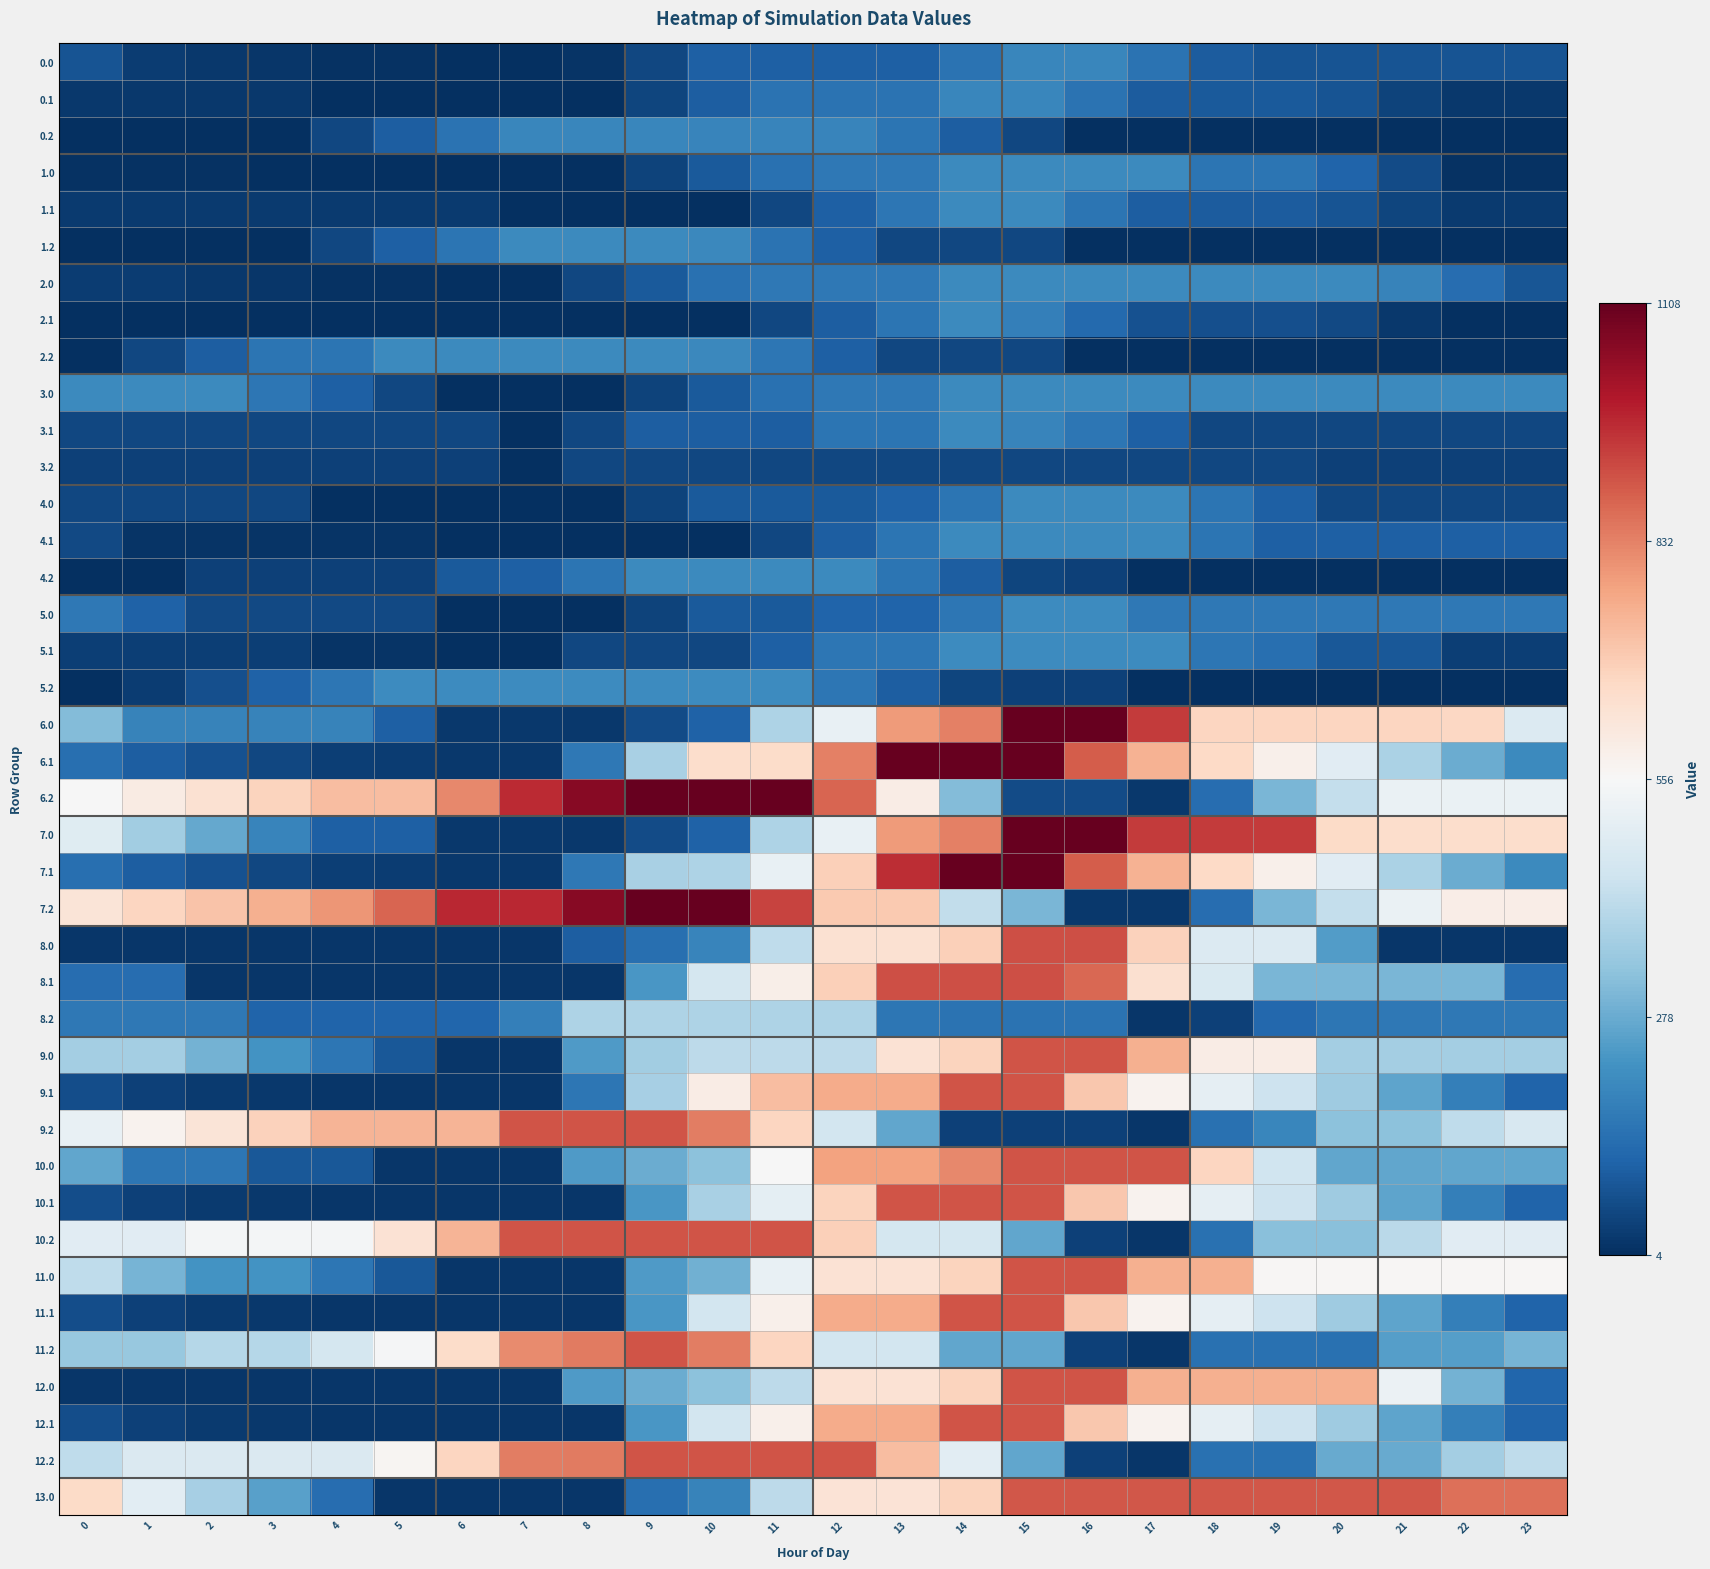

How many series are shown in this chart?

40